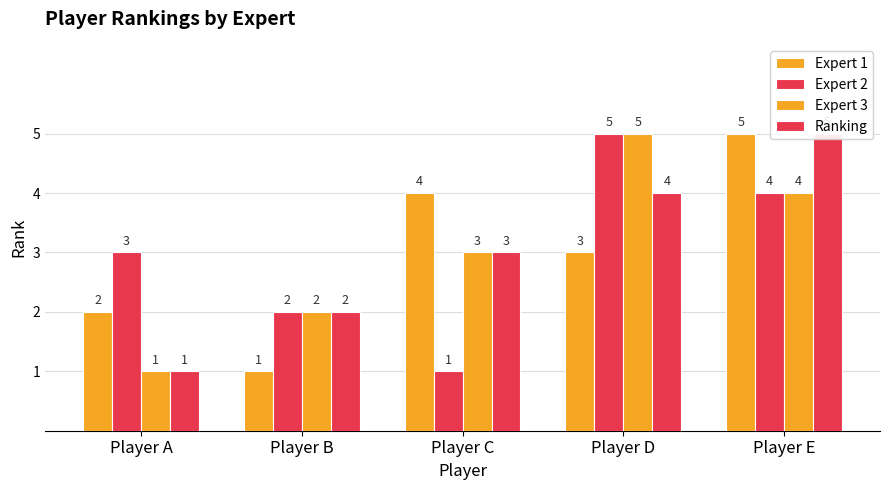

At which label does Expert 3 reach its peak?

Player D